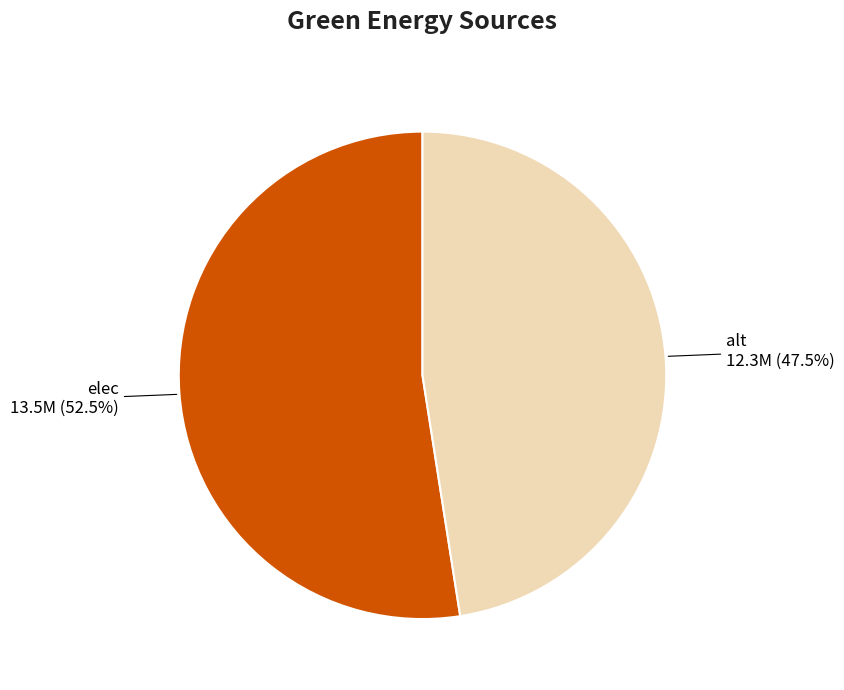

Between alt and elec, which is larger?

elec